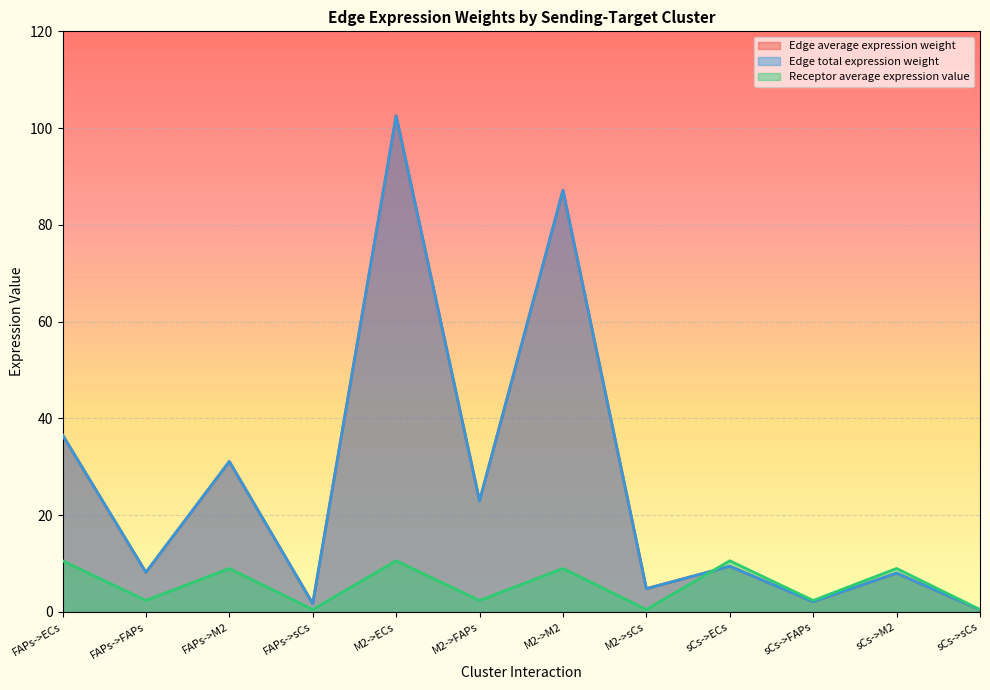

What are all the series names shown in the legend?

Edge average expression weight, Edge total expression weight, Receptor average expression value